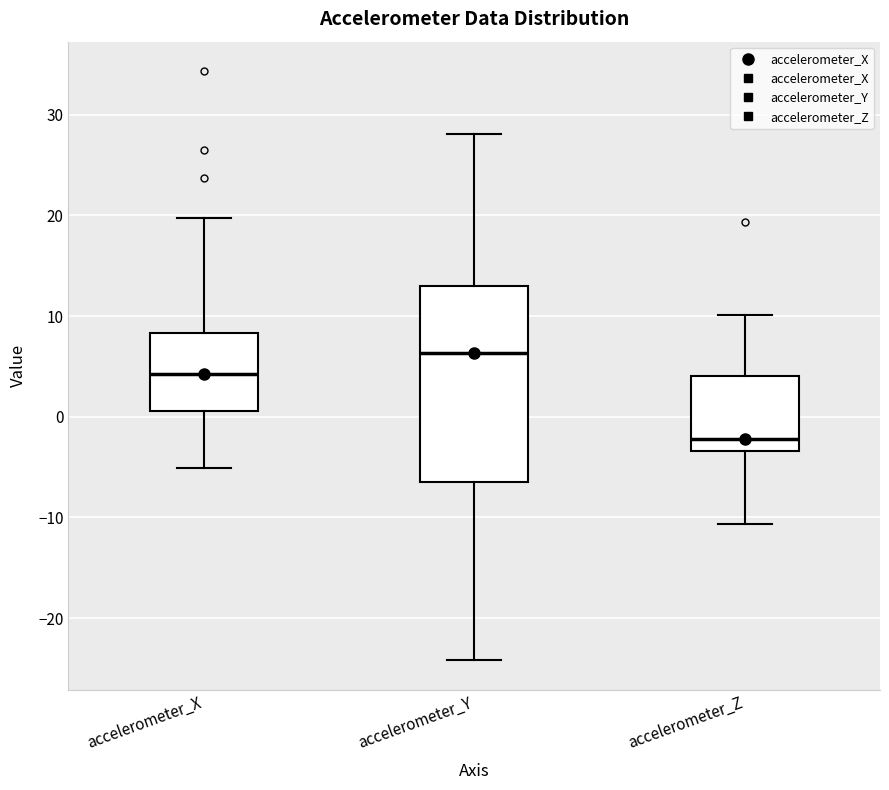

Reading left to right, read every box against the y-axis: the position of its median line, the range the box covers, and the ends of its whiskers. The values are not printed on the chart, so give them approximately, as read against the axis.

accelerometer_X: median 4, box 1 to 8, whiskers -5 to 20
accelerometer_Y: median 6, box -6 to 13, whiskers -24 to 28
accelerometer_Z: median -2, box -3 to 4, whiskers -11 to 10